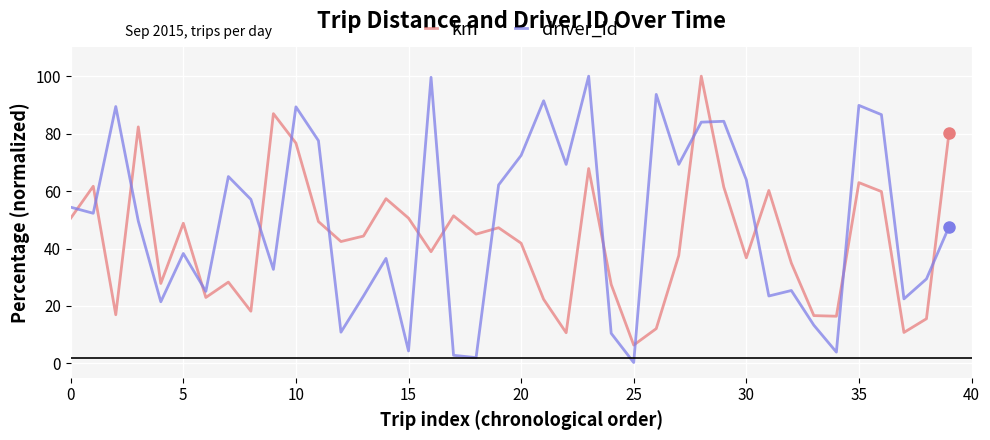

Which series has the widest spread of values?

driver_id